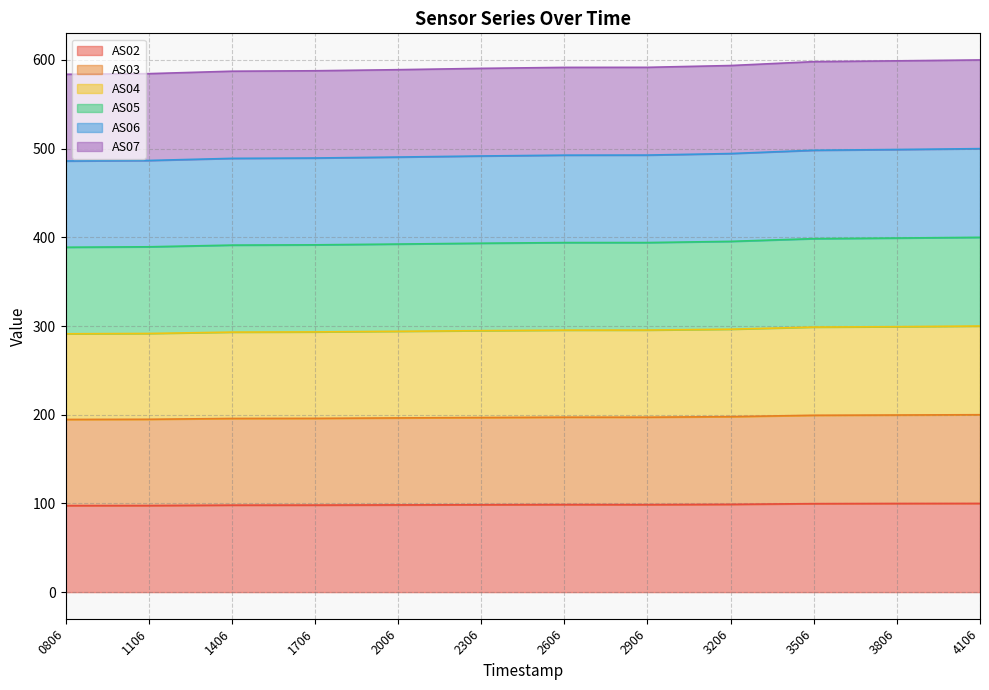

What is the minimum value for AS02?

97.5